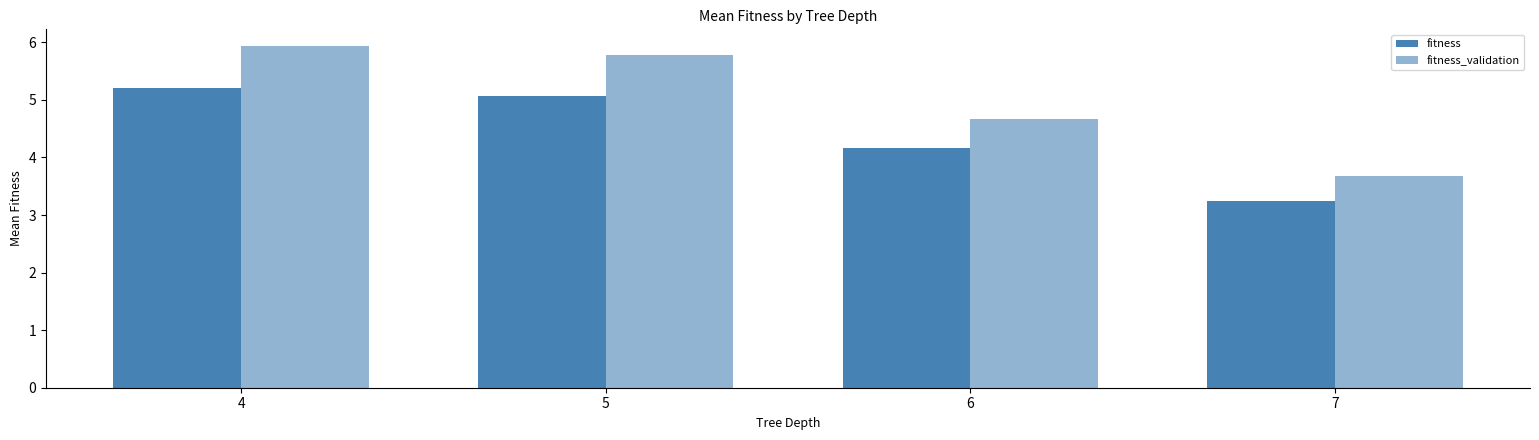

Reading right to left, extract all data points from this chart.

fitness: 3.2	4.2	5.1	5.2
fitness_validation: 3.7	4.7	5.8	5.9